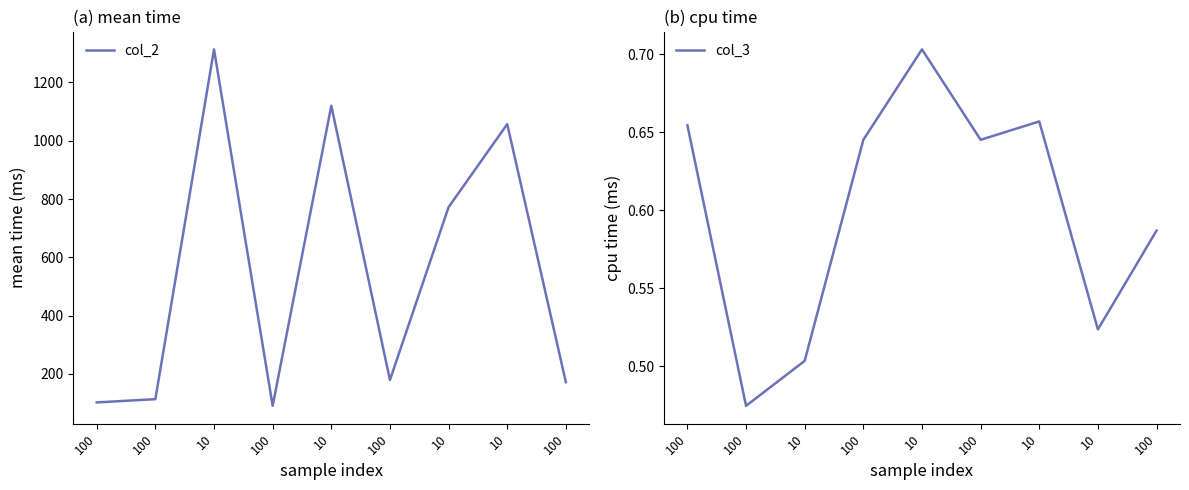

What is the difference between the maximum and minimum values in the col_2 series?

1222.5